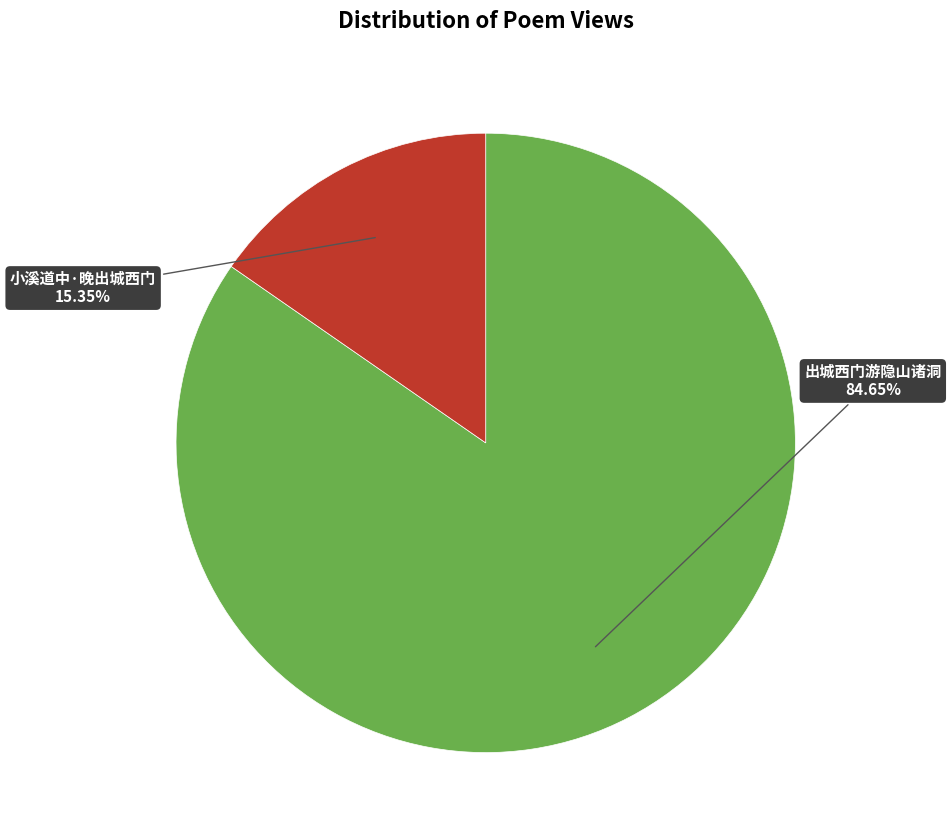

Is there any slice that represents more than half of the pie?

Yes